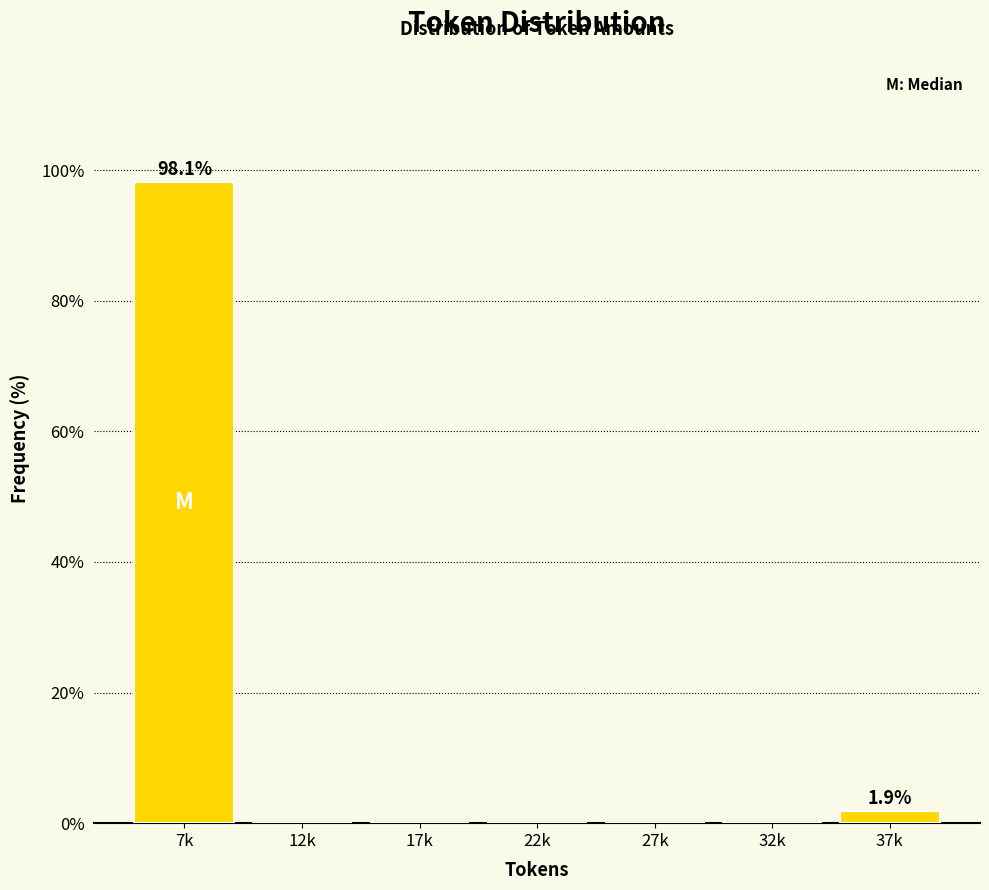

Reading right to left, what are all the values shown in this chart?

37k=1.9	32k=0.0	27k=0.0	22k=0.0	17k=0.0	12k=0.0	7k=98.1